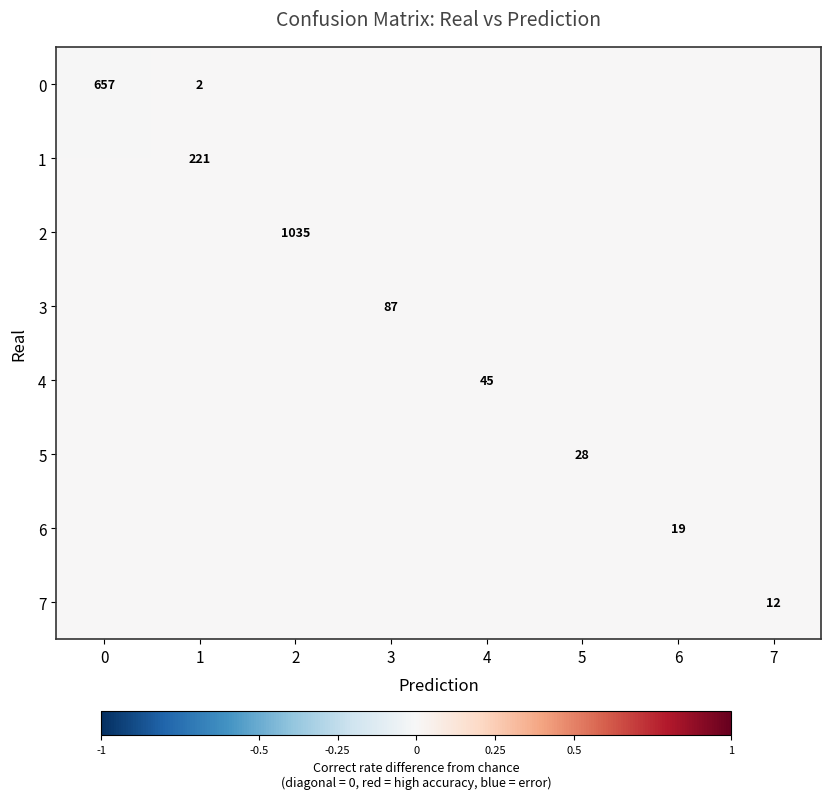

The 3 series shows 129 at 3. True or false?

False